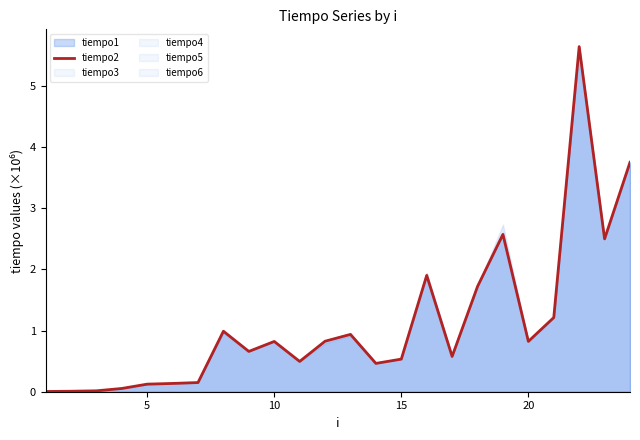

Is it true that tiempo2 equals 0.8 at 20?

True